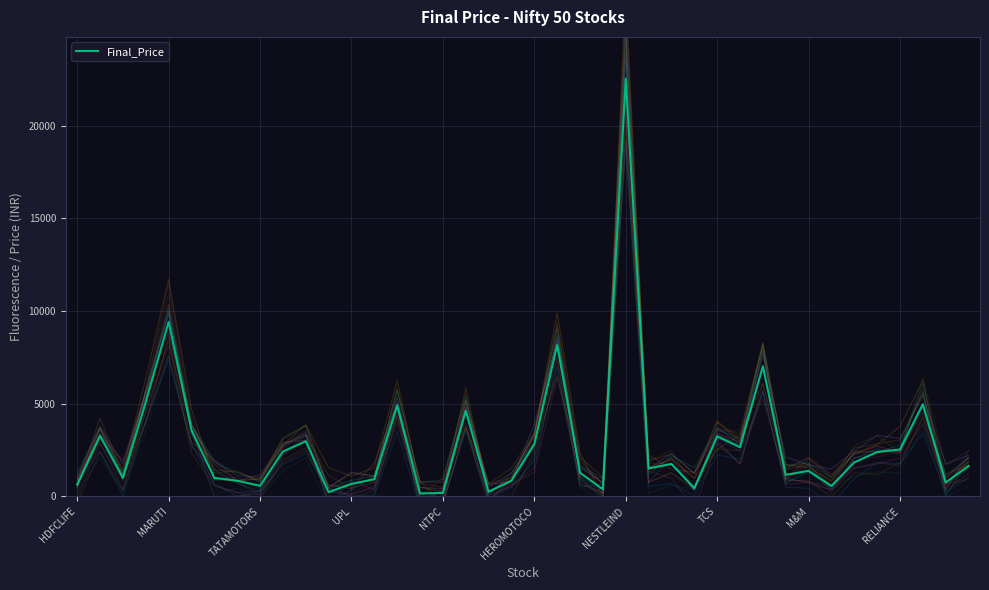

How many distinct data groups are displayed?

1